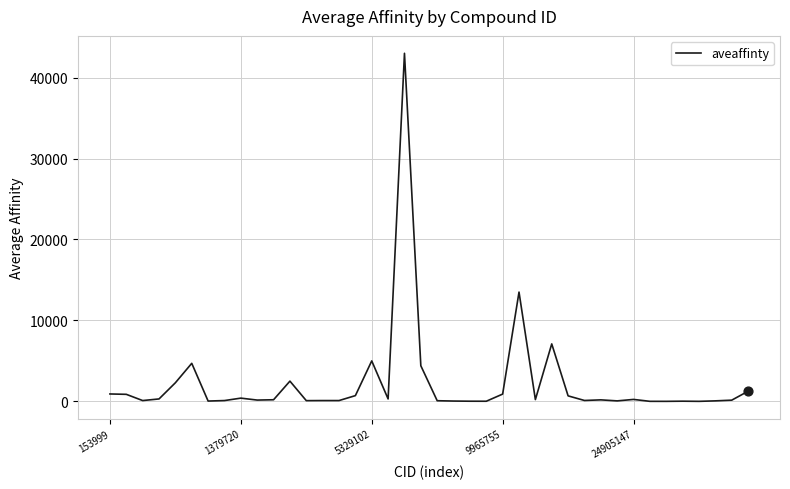

What is the greatest value displayed?

43000